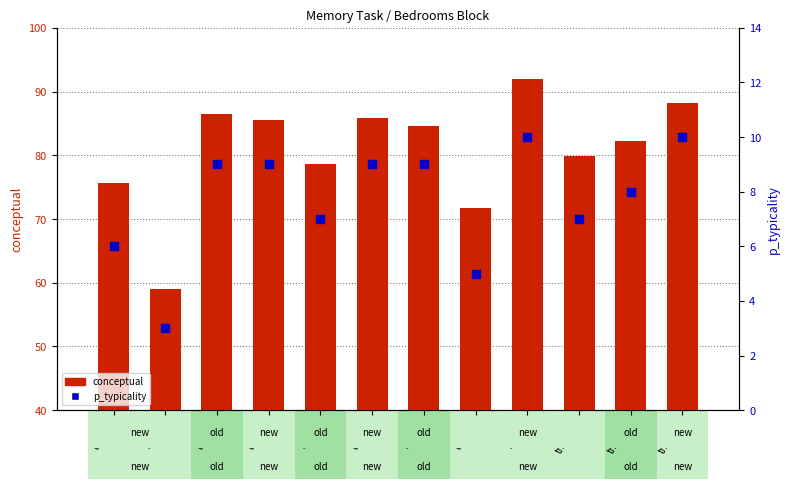

Which series reaches the maximum Y coordinate?

conceptual